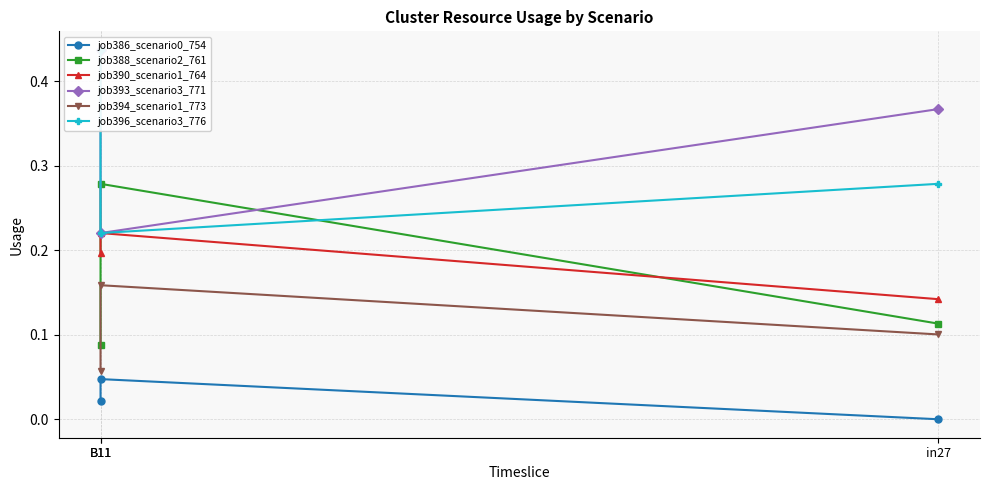

At which label is job396_scenario3_776 closest to 0?

B11